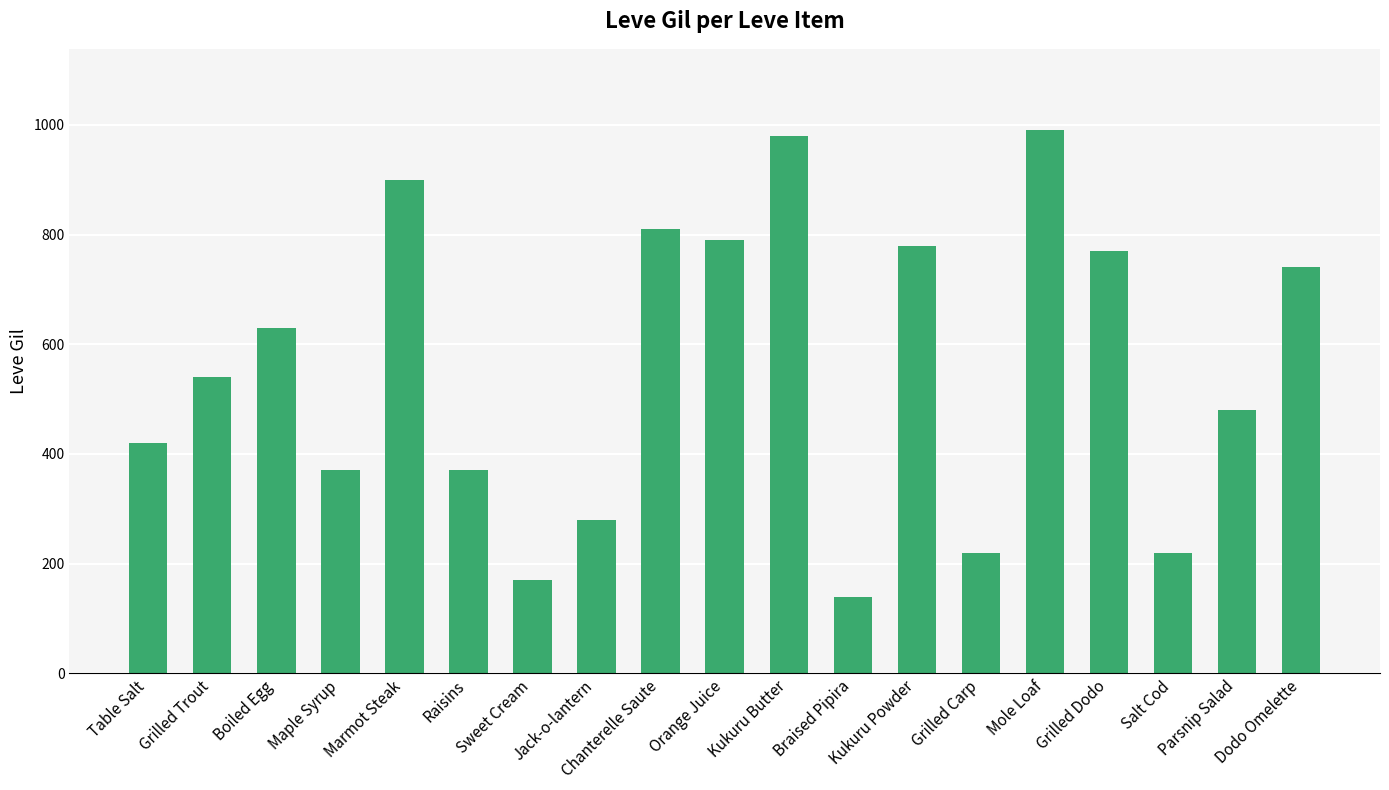

At which label is the value closest to 565?

Grilled Trout